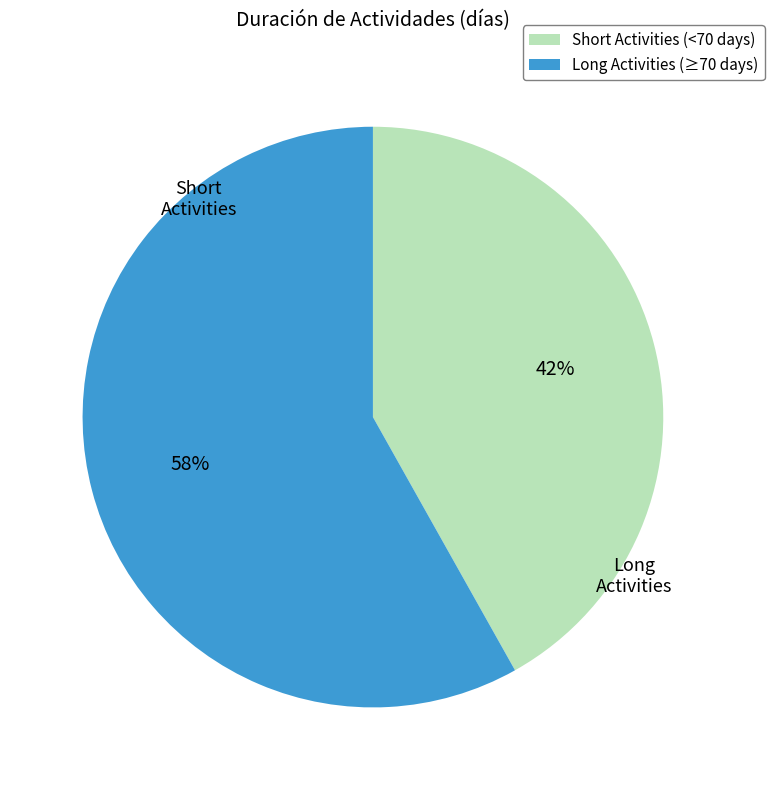

Which slice is the smallest?

Short Activities (<70 days)